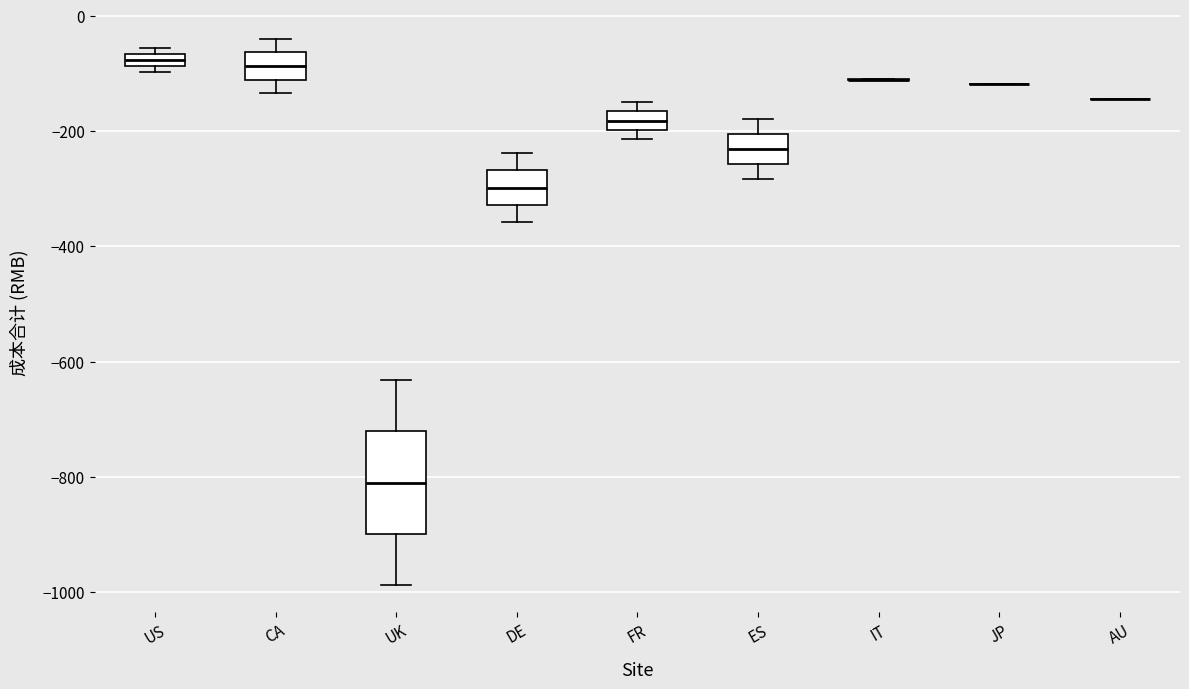

Comparing the boxes themselves (not the whiskers), which one is the tallest?

UK